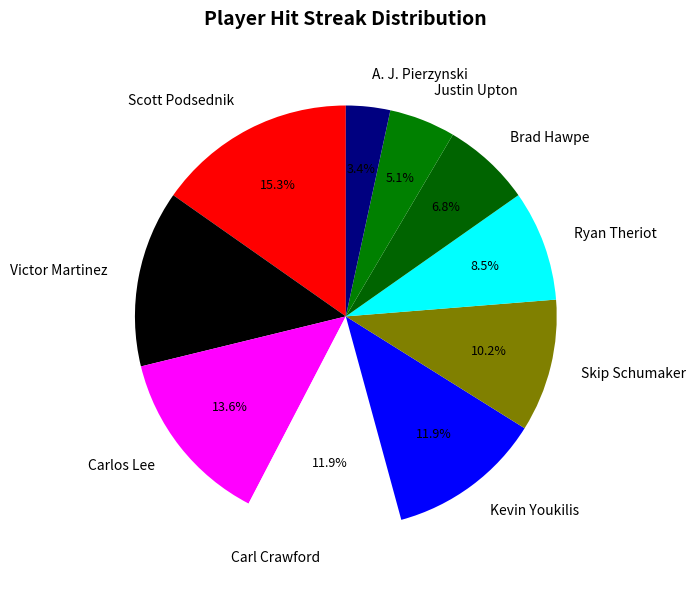

To the nearest percent, what percentage of the pie is Carl Crawford?

12%